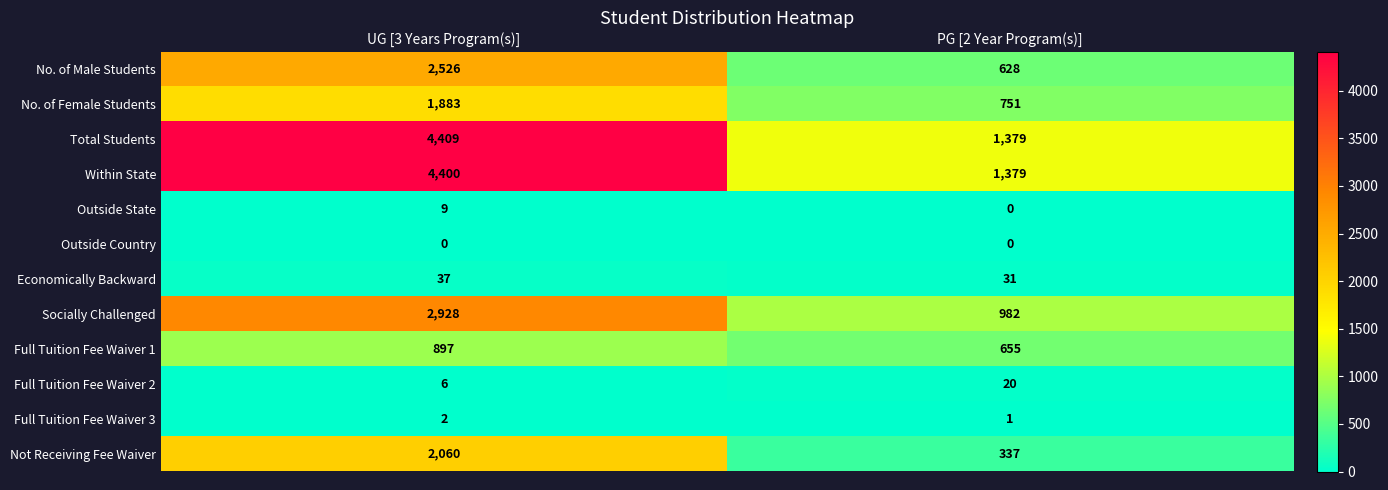

What value does the Socially Challenged series have at PG [2 Year Program(s)]?

982